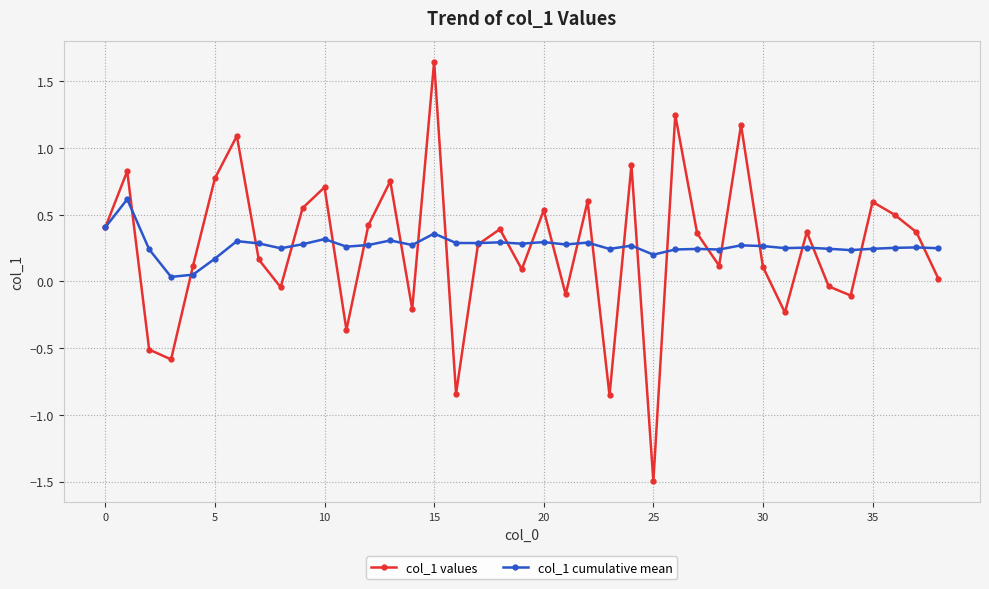

At how many categories does at least one series exceed 0?

39